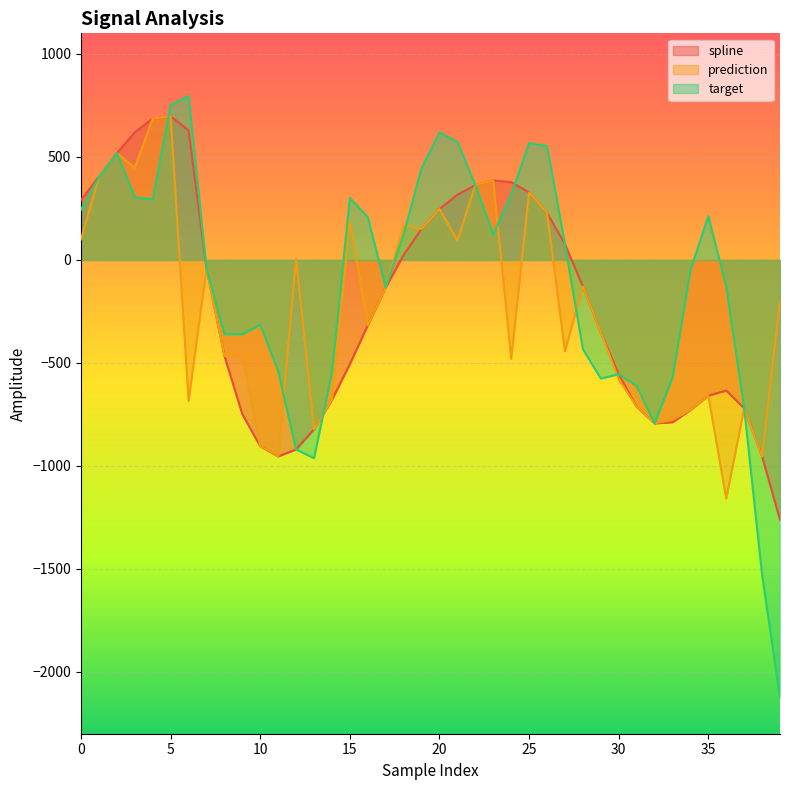

Which series has the largest total across all categories?

target